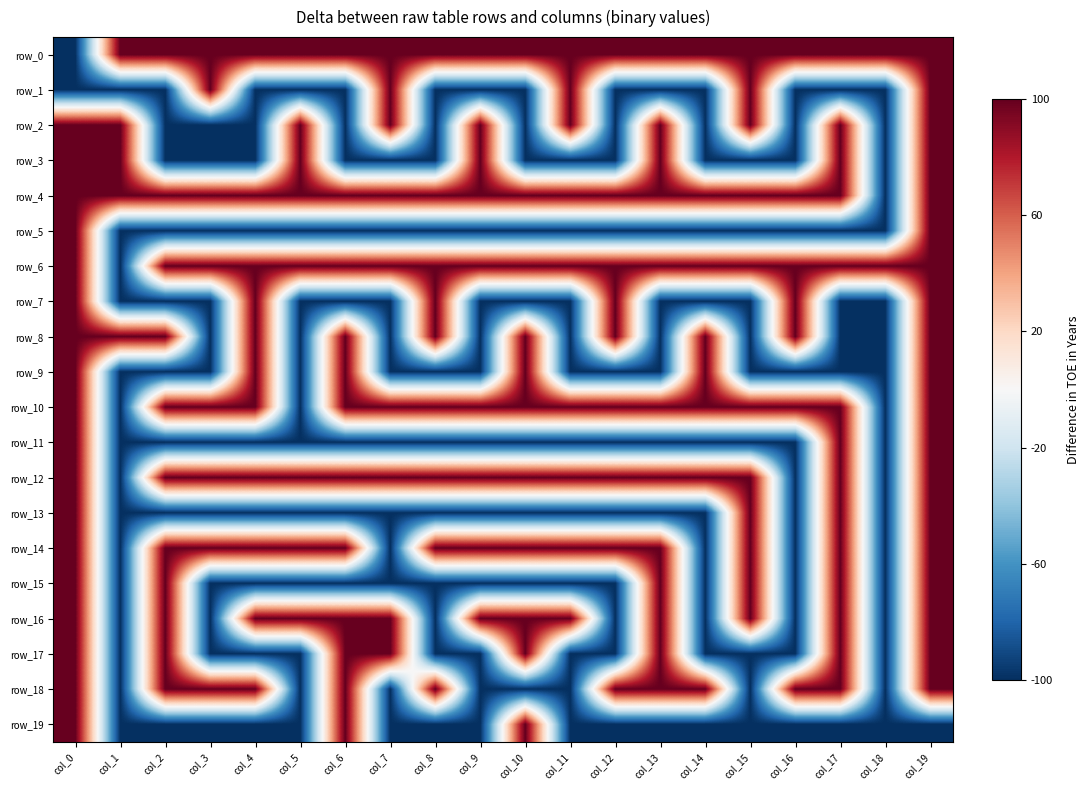

Where is row_0 nearest to the value 0?

col_0